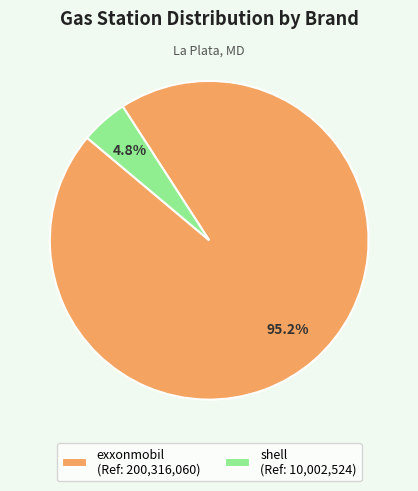

Rank the categories by value from highest to lowest.

exxonmobil, shell